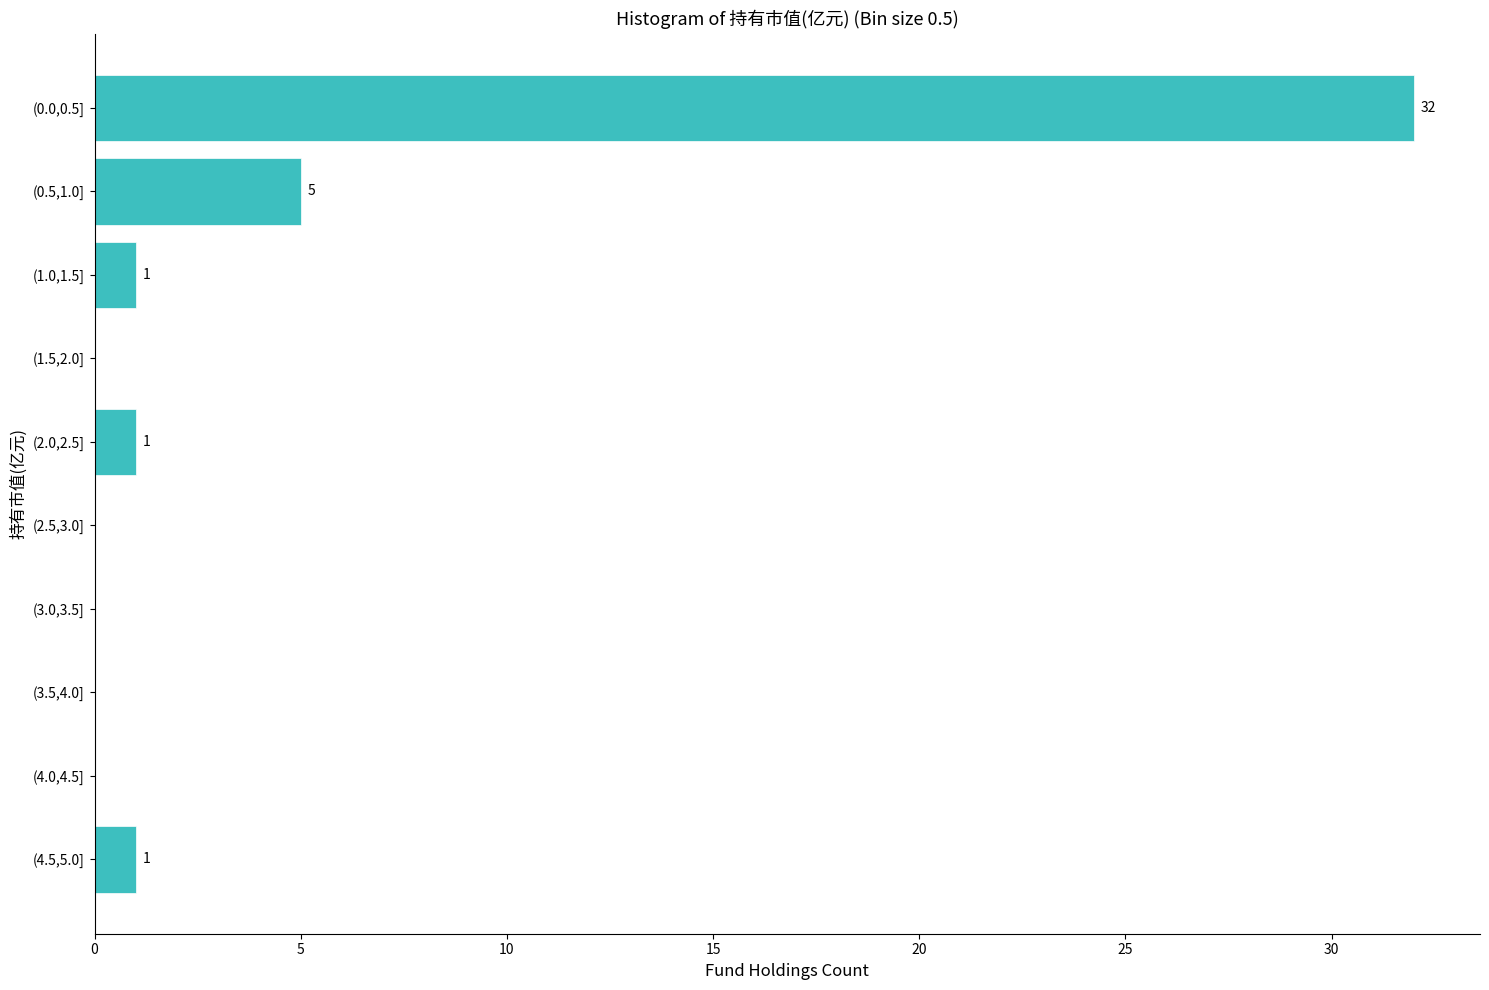

Reading bottom to top, list all the values displayed in this chart.

(4.5,5.0]=1	(4.0,4.5]=0	(3.5,4.0]=0	(3.0,3.5]=0	(2.5,3.0]=0	(2.0,2.5]=1	(1.5,2.0]=0	(1.0,1.5]=1	(0.5,1.0]=5	(0.0,0.5]=32